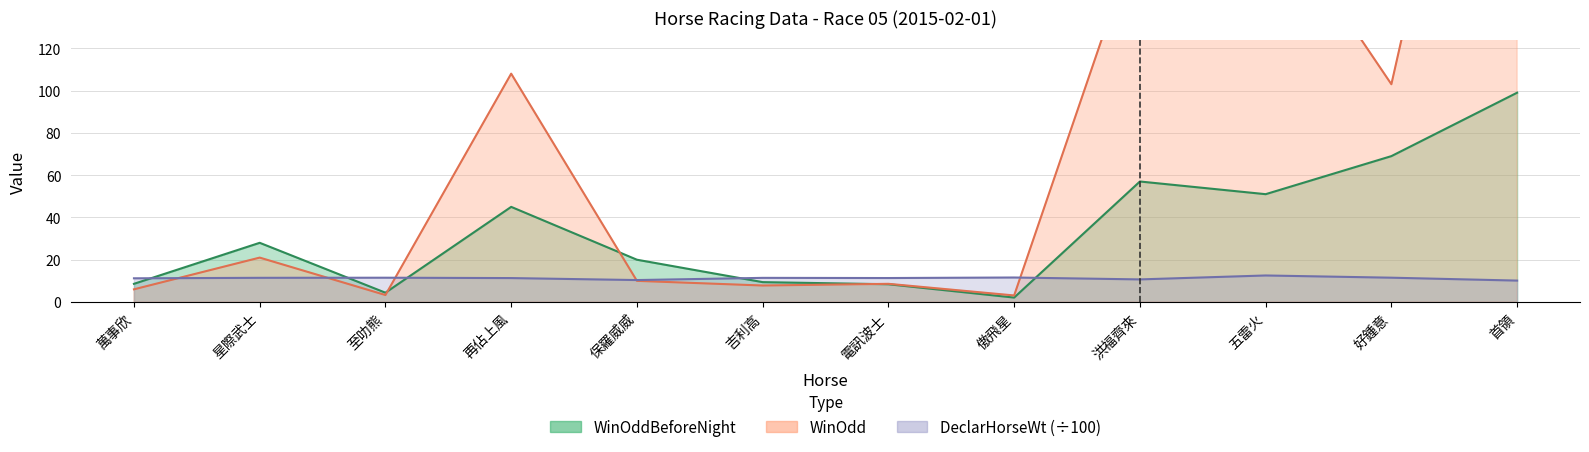

Which series has the largest range (max minus min)?

WinOdd